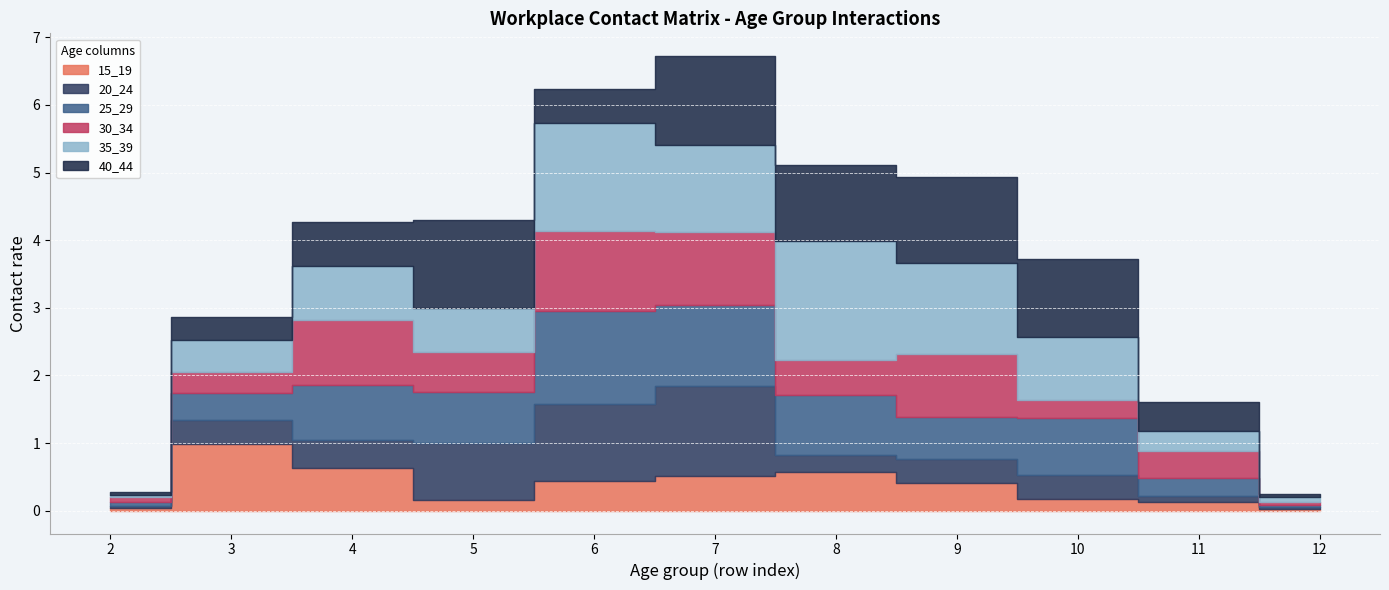

Where is the first local maximum for 20_24?

7